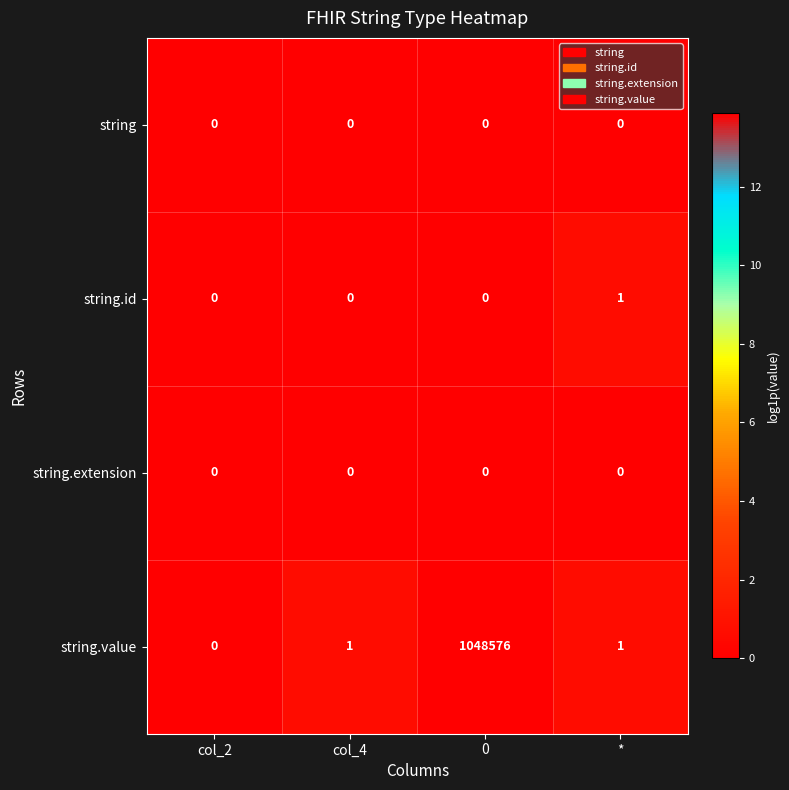

True or false: string.value has a value of 1 at col_4.

True